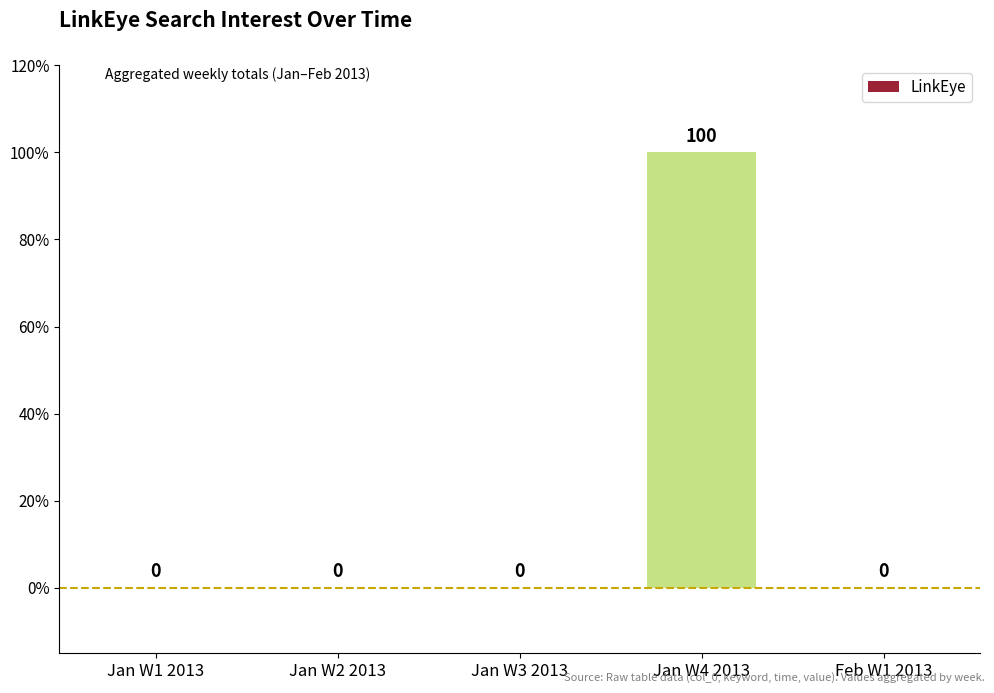

How many data points are above 0?

1